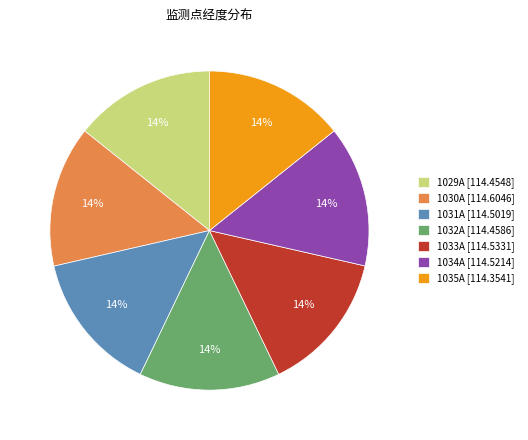

Combined, do 1034A [114.5214] and 1029A [114.4548] account for over 50%?

No